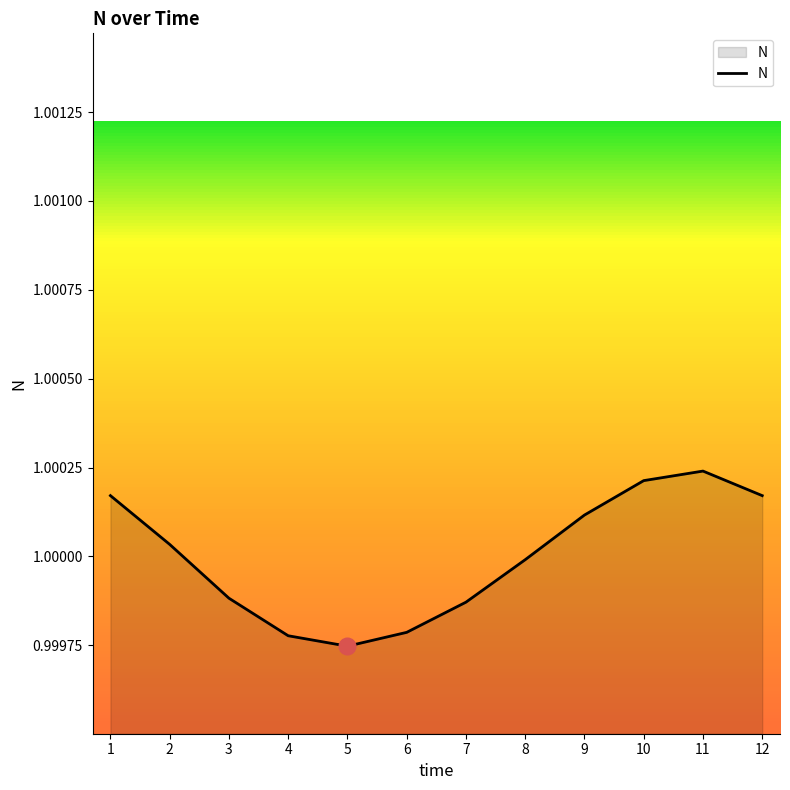

Does the chart have visible grid lines?

No